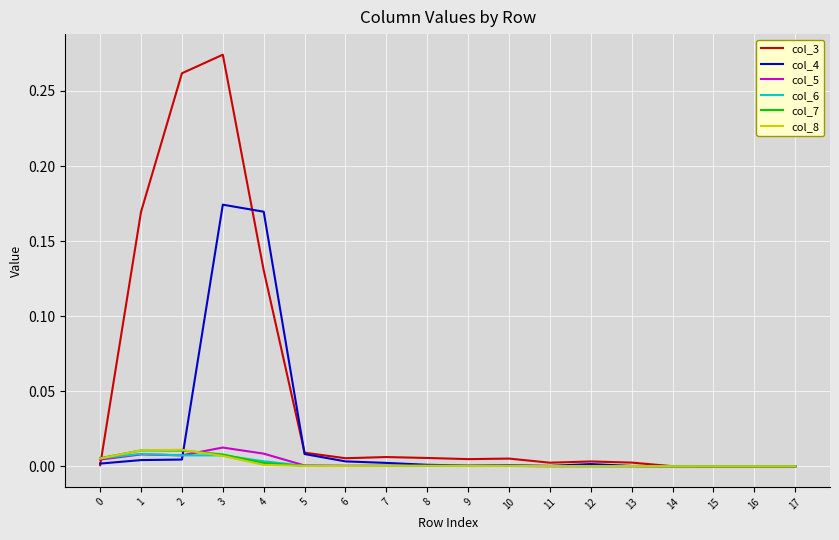

Which series has the largest total across all categories?

col_3